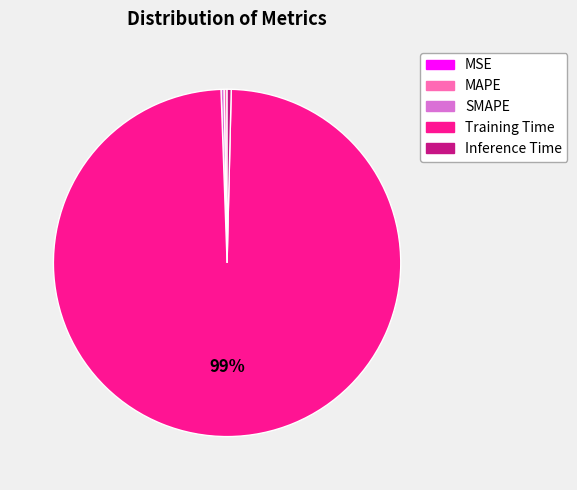

Is it true that Training Time is 99% of the pie?

True